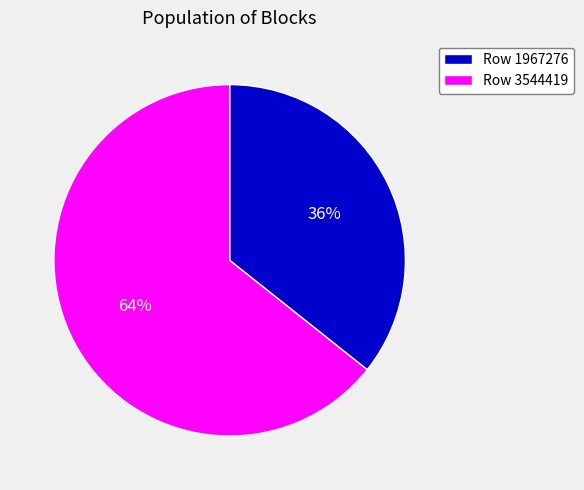

How many segments does this pie chart have?

2